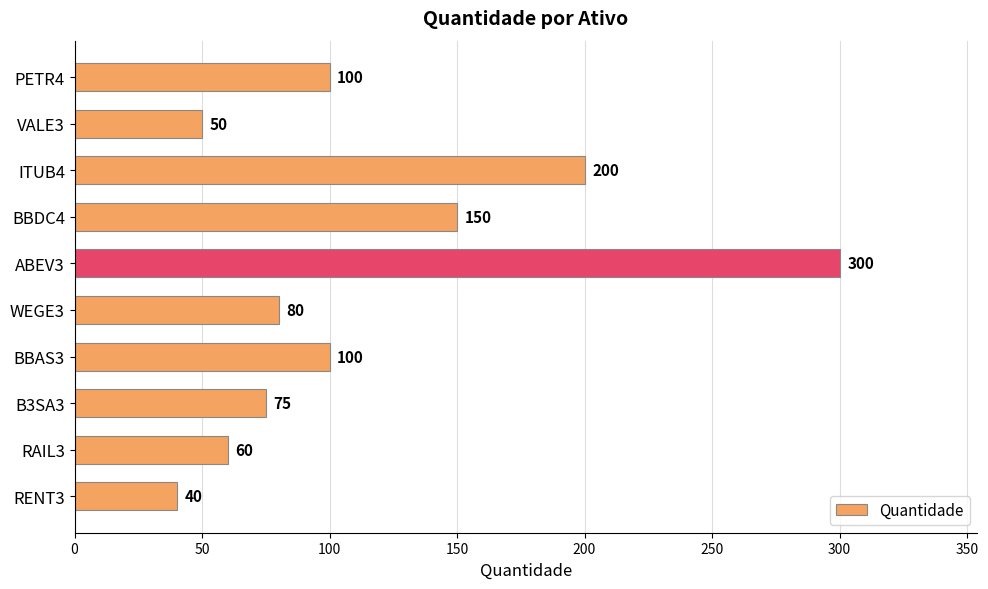

What is the sum of all values?

1155